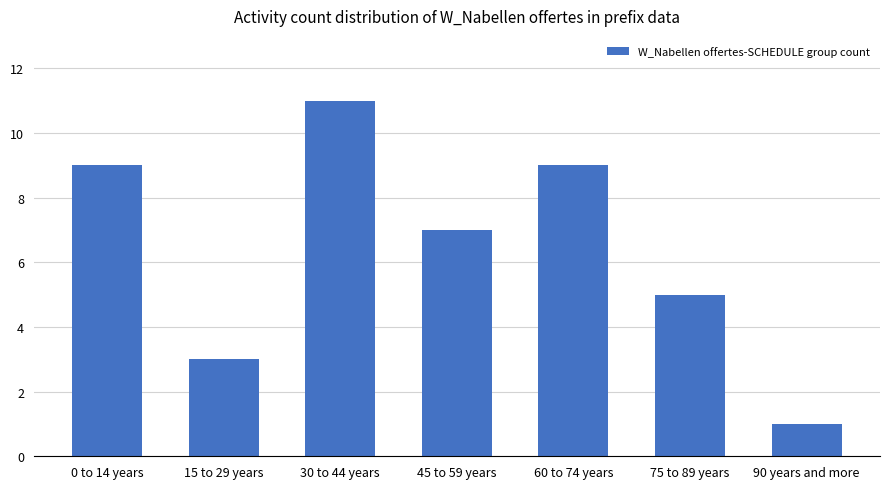

What is the average value?

6